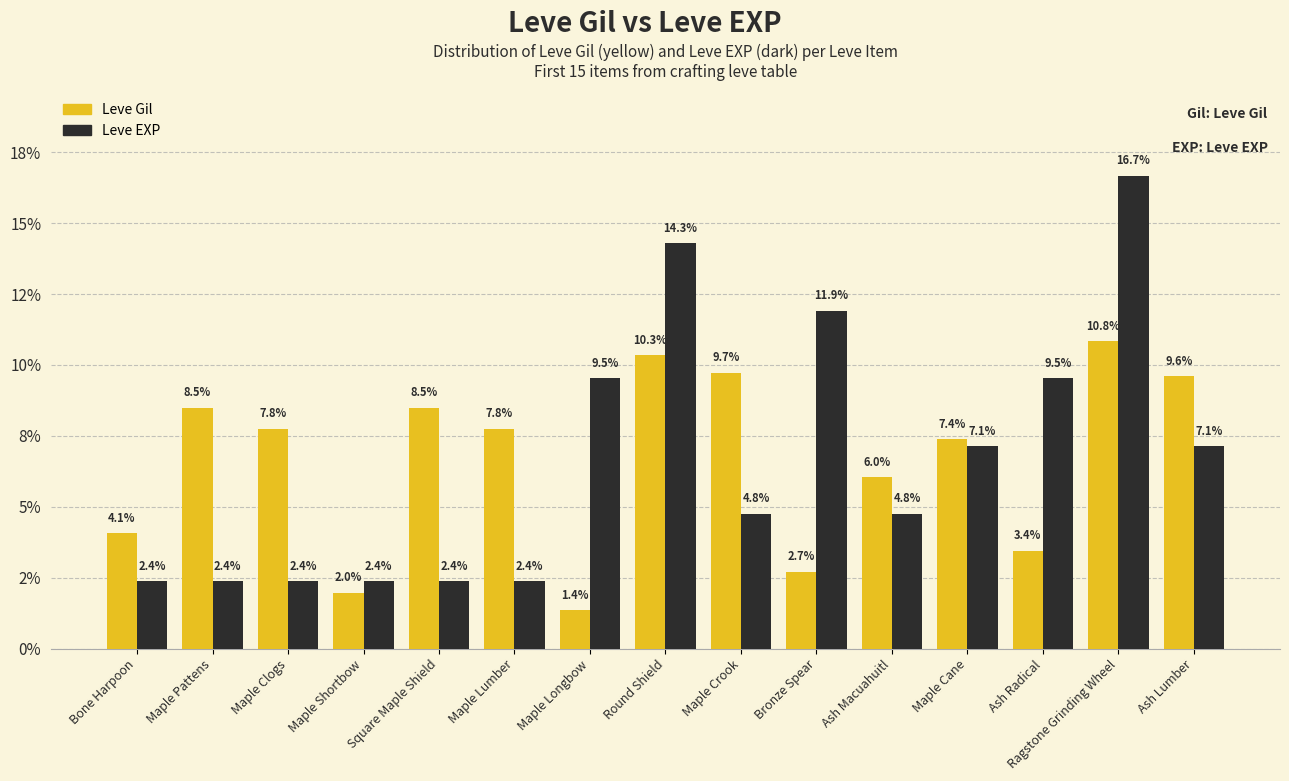

Are the bars grouped side by side (vs. stacked)?

Yes